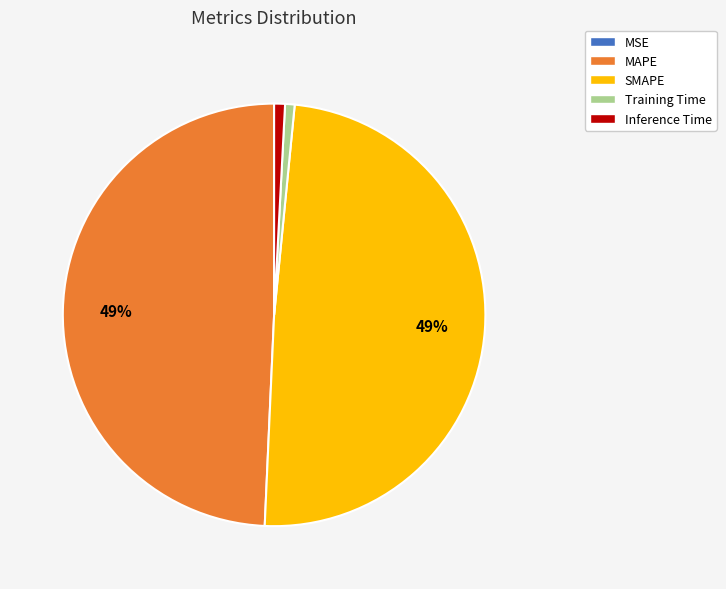

Is the sum of SMAPE and MAPE greater than half?

Yes